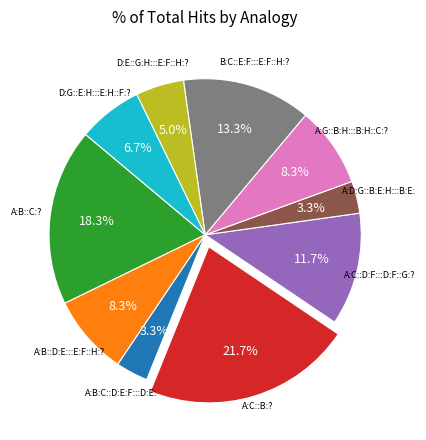

Does any single category account for the majority?

No